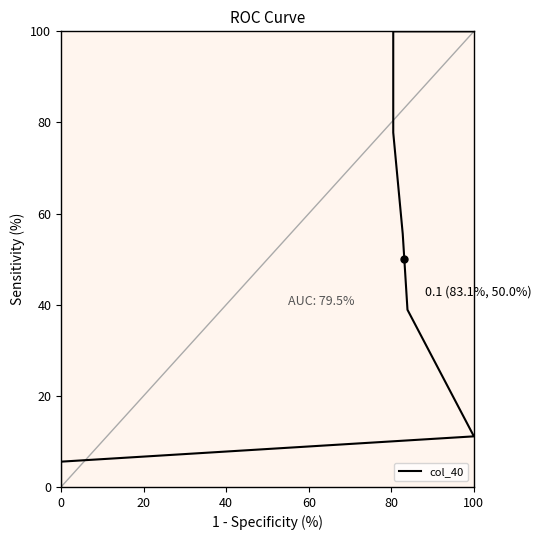

True or false: the data has more than 0 interior local peaks.

False